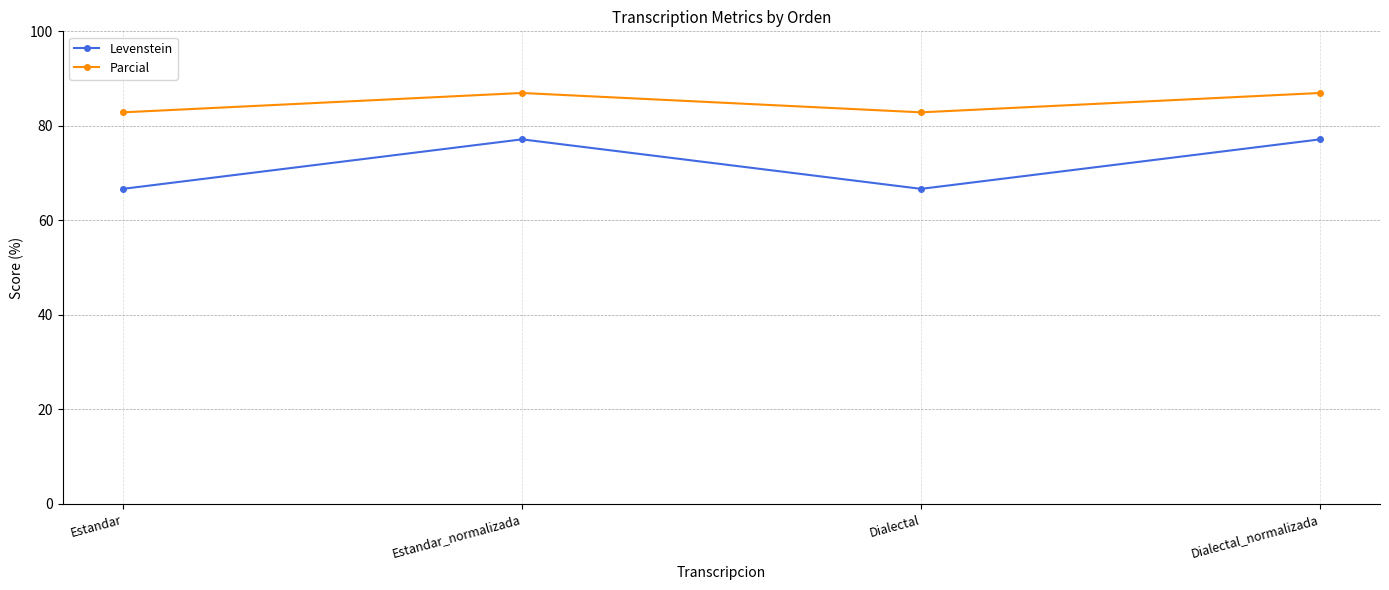

Rank the series by their average value, from lowest to highest.

Levenstein, Parcial